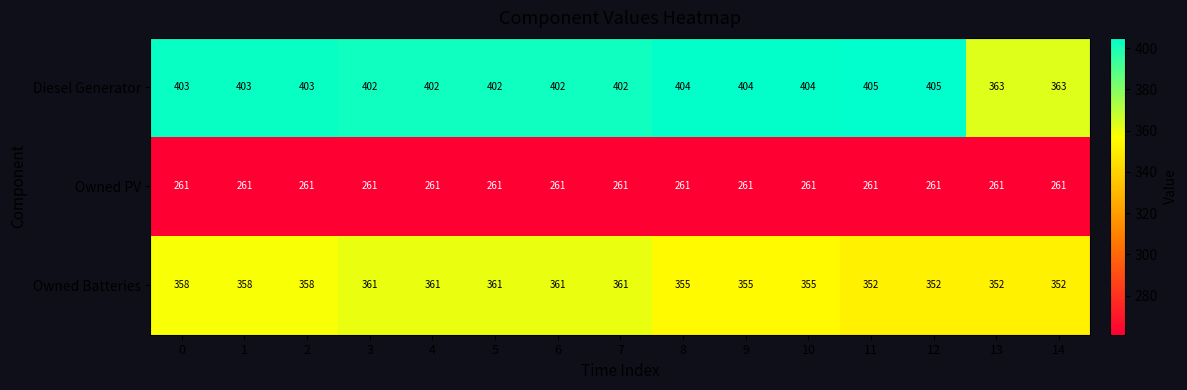

Count the number of categories in the chart.

15